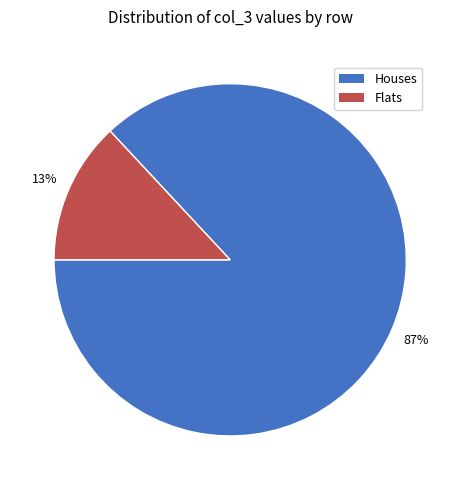

Do Flats and Houses together represent more than half of the pie?

Yes